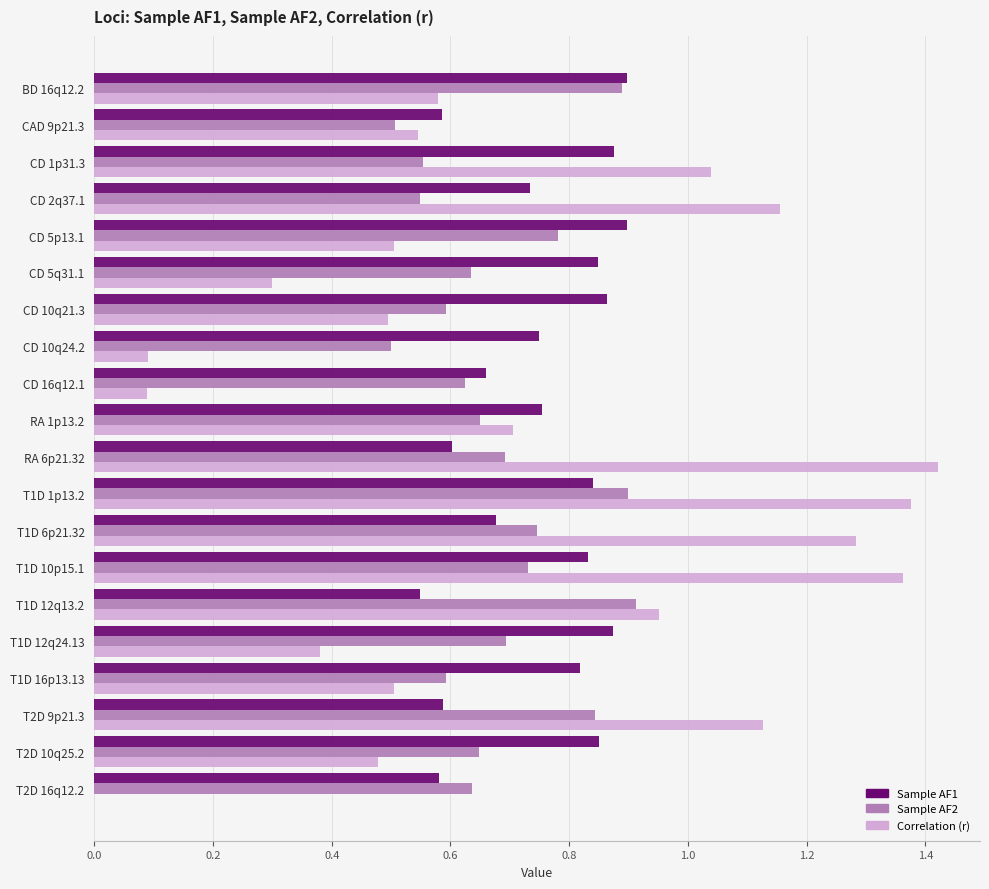

At which category is the sum across all series the highest?

T1D 1p13.2